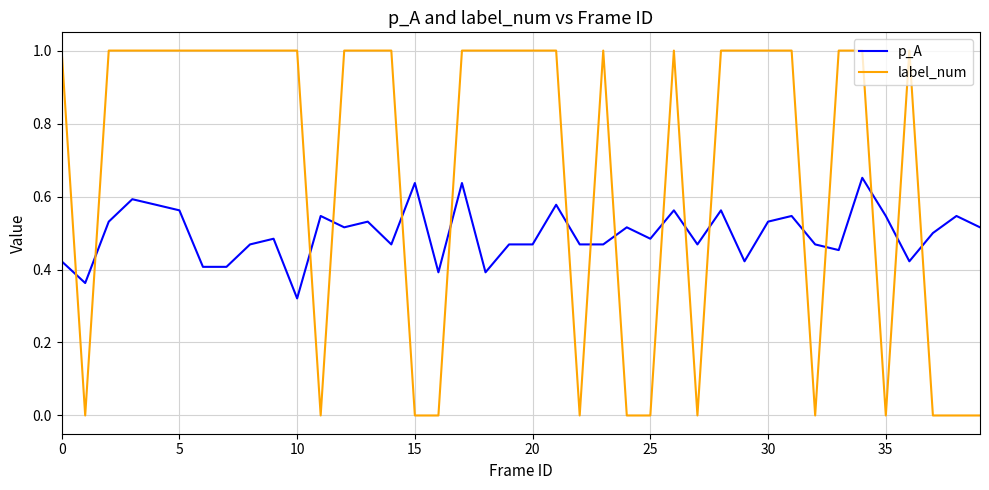

True or false: p_A and label_num cross at least once.

True